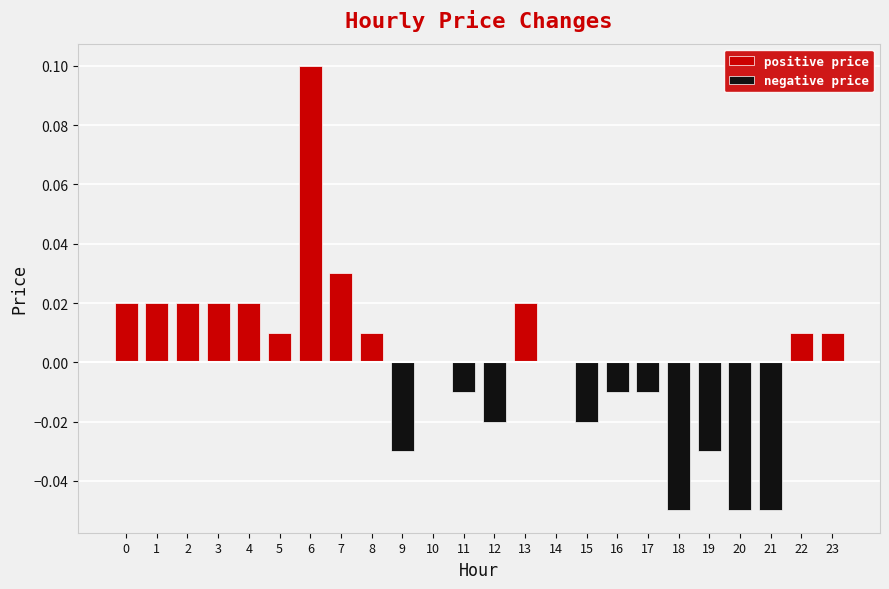

Which category has the lowest value across all series?

18